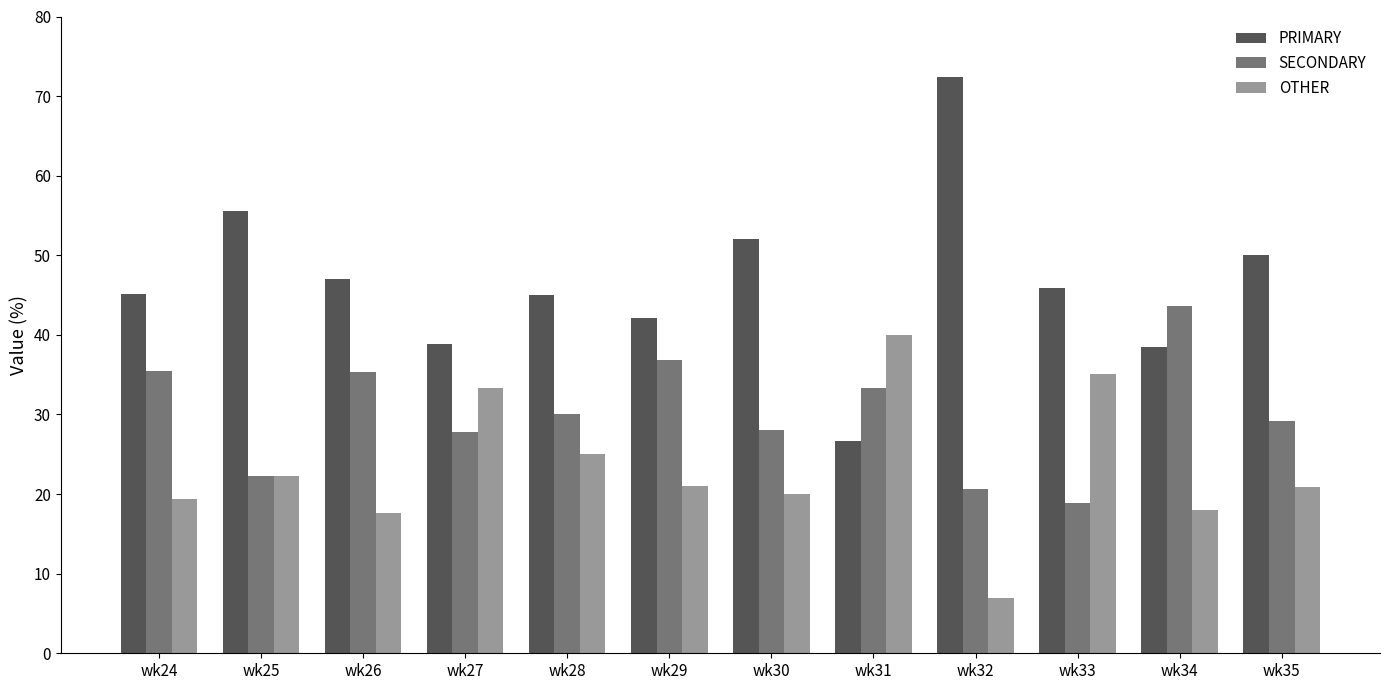

List the series in order of their peak value, lowest first.

OTHER, SECONDARY, PRIMARY